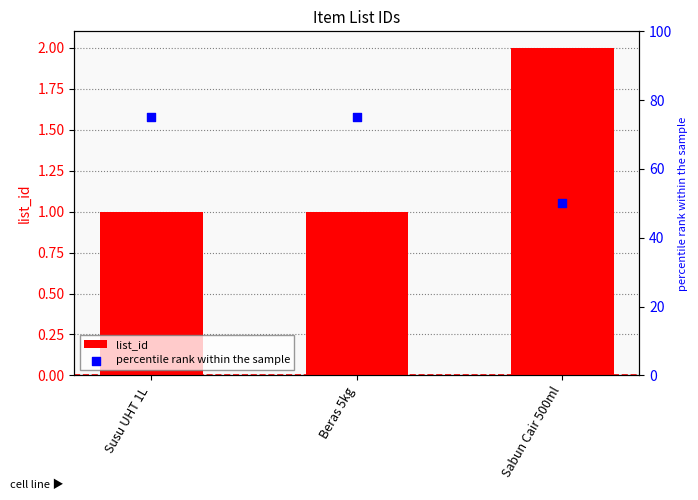

Is the value of percentile rank within the sample at Sabun Cair 500ml greater than the value of list_id at Susu UHT 1L?

Yes